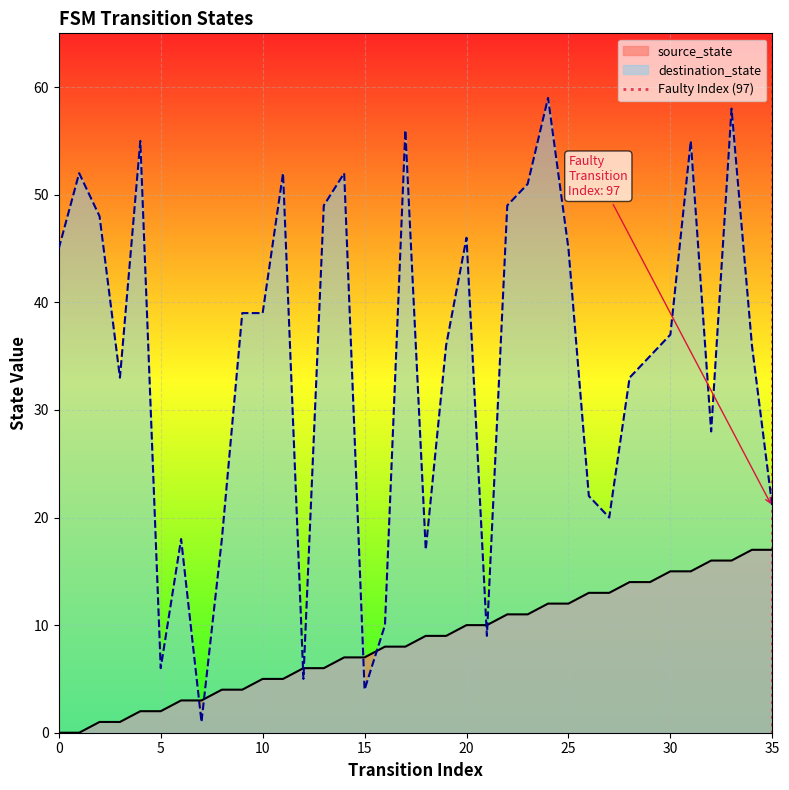

Which series ends up on top after the final intersection of source_state and destination_state?

destination_state